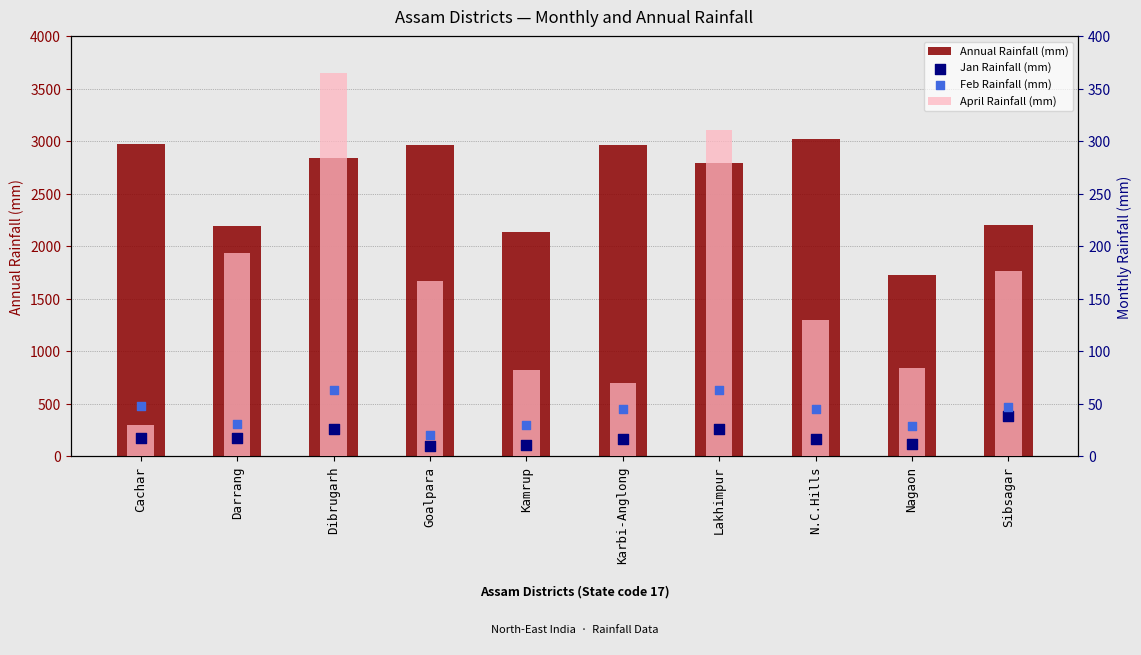

Is the value of April Rainfall (mm) at Darrang greater than the value of Feb Rainfall (mm) at N.C.Hills?

Yes